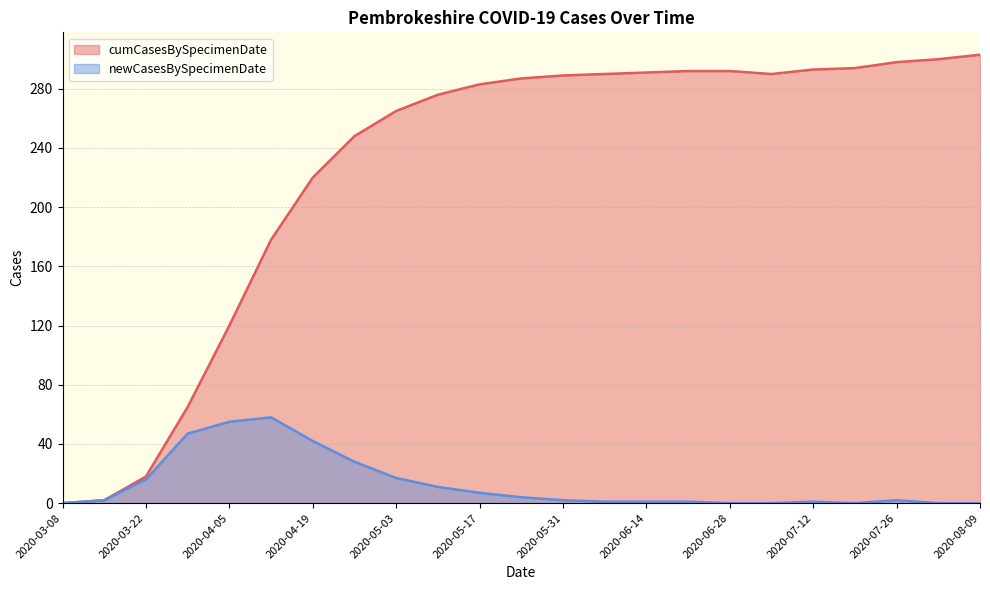

What is the average value of the newCasesBySpecimenDate series?

13